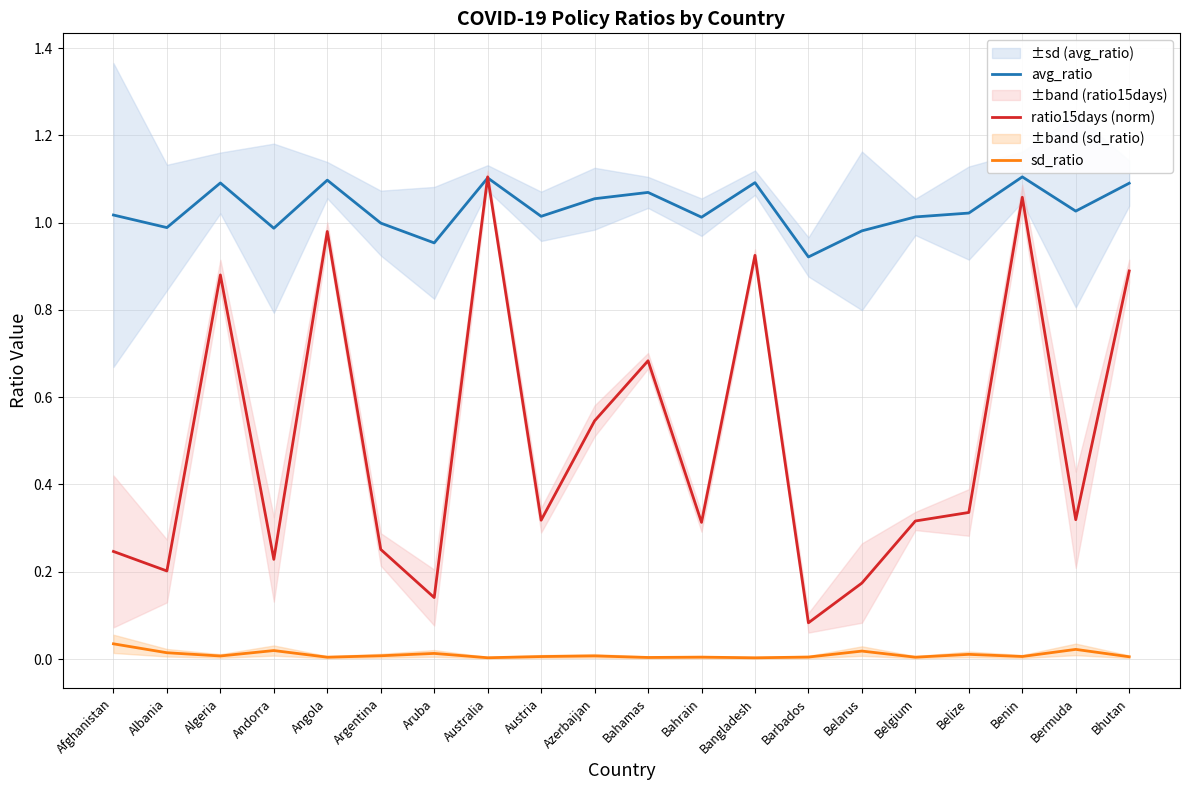

True or false: sd_ratio has a value of 0.0 at Belarus.

True